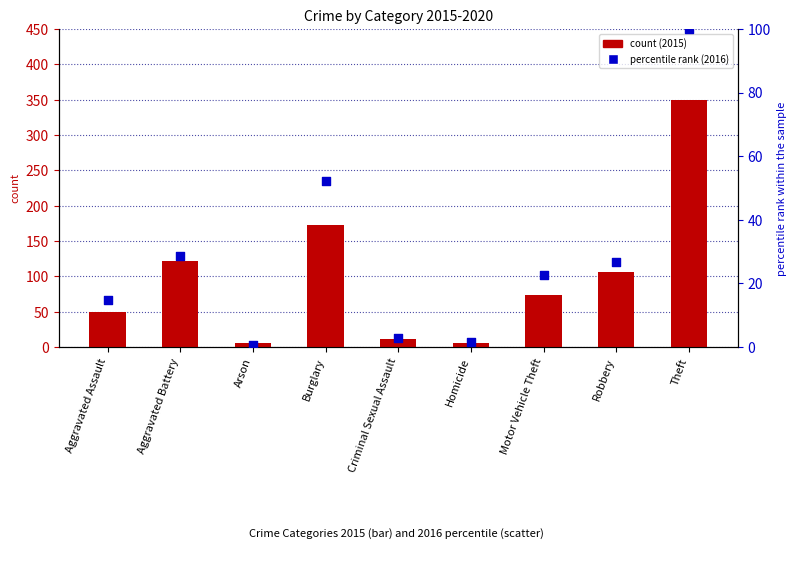

At how many categories does at least one series exceed 253?

1